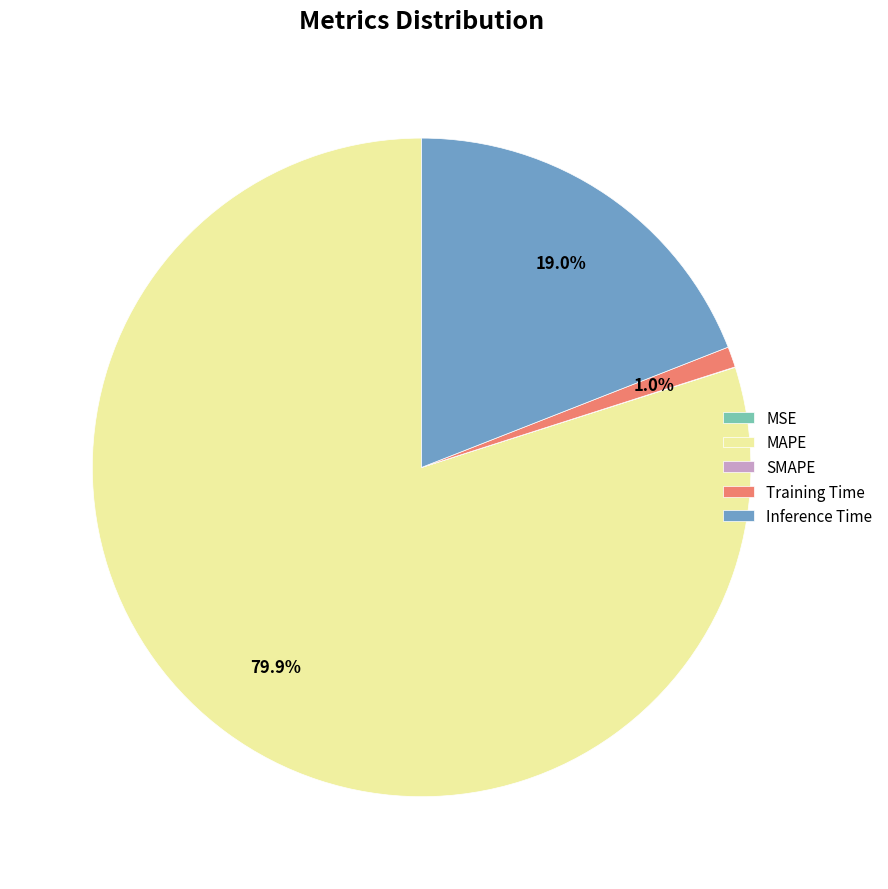

How much of the chart is everything except Inference Time?

81.0%